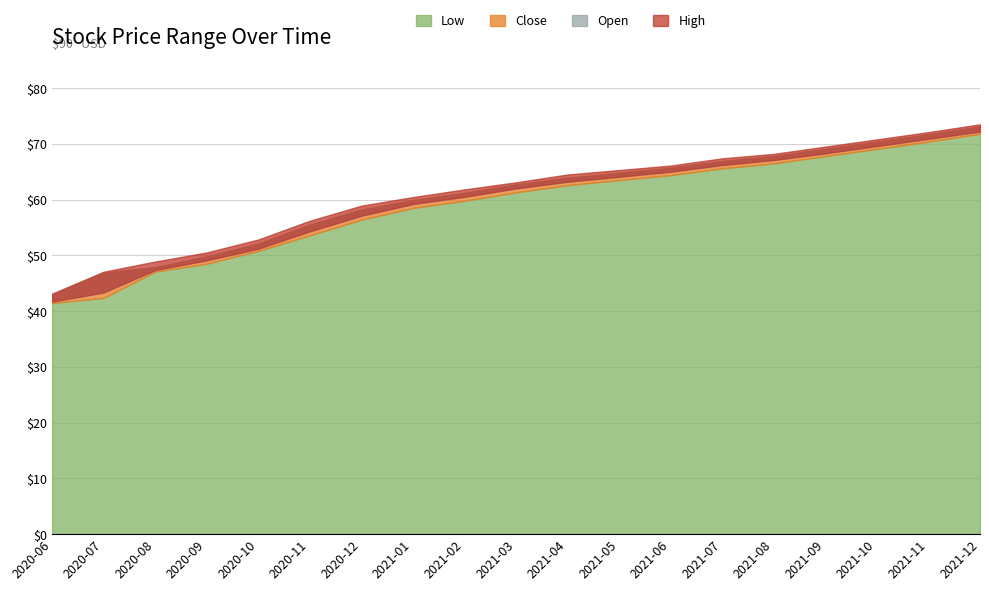

List the labels in order of High value, largest first.

2021-12, 2021-11, 2021-10, 2021-09, 2021-08, 2021-07, 2021-06, 2021-05, 2021-04, 2021-03, 2021-02, 2021-01, 2020-12, 2020-11, 2020-10, 2020-09, 2020-08, 2020-07, 2020-06